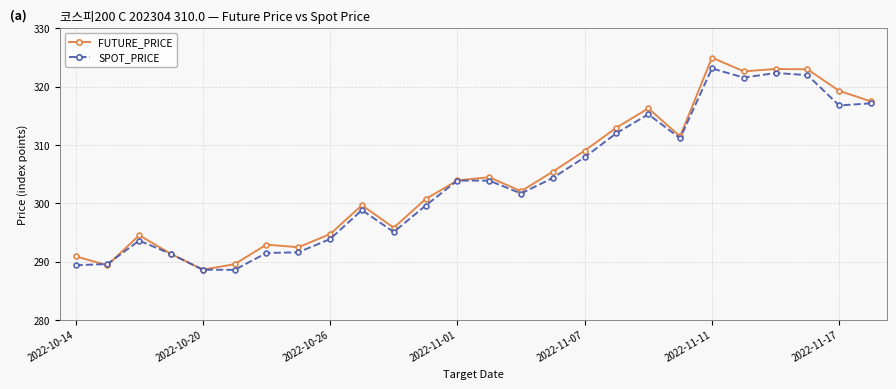

What is the value of the SPOT_PRICE point at the 17th from the left?

307.9